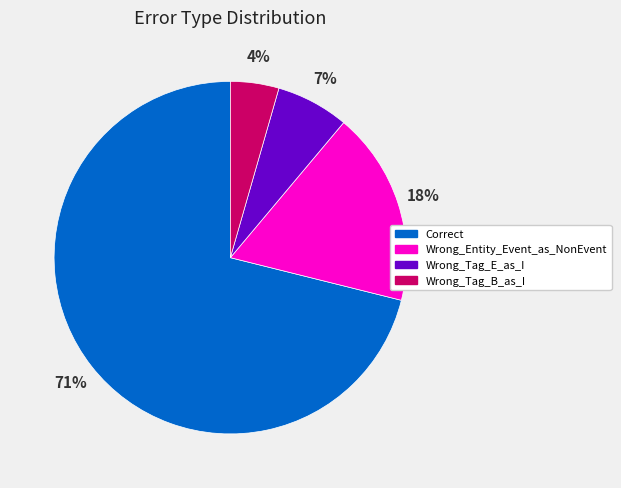

Is there any slice that represents more than half of the pie?

Yes